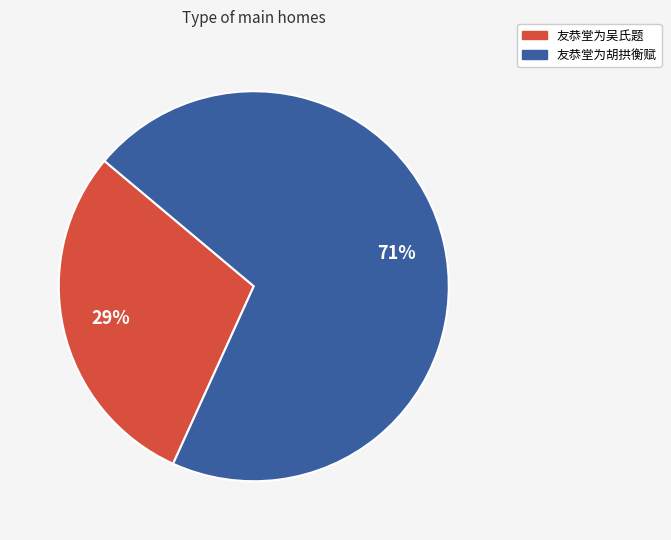

Count the number of slices in the pie.

2